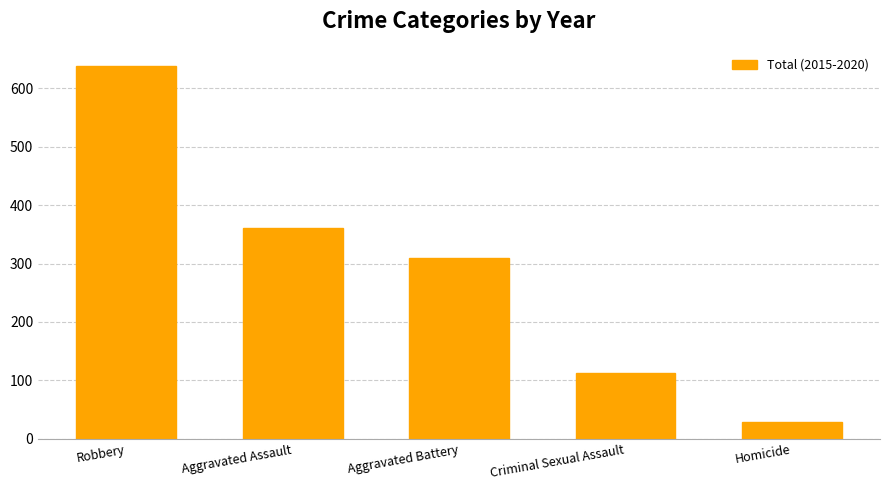

What is the change in value from Aggravated Assault to Criminal Sexual Assault?

-249